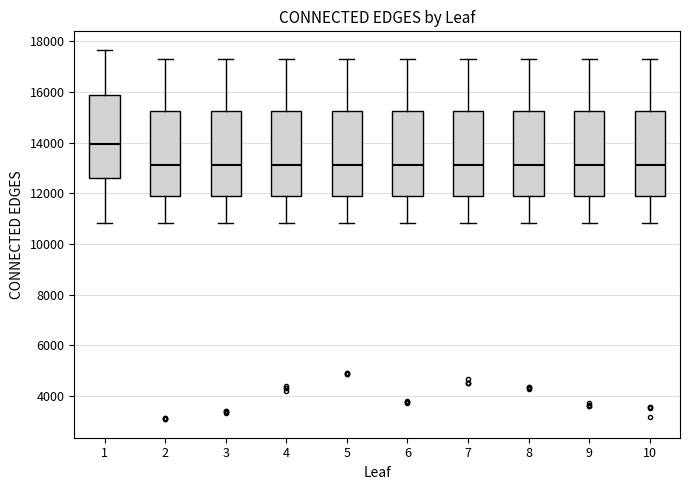

Where does the lower whisker of the box at x = 2 end on the y-axis? The values are not printed on the chart, so give them approximately, as read against the axis.

10800